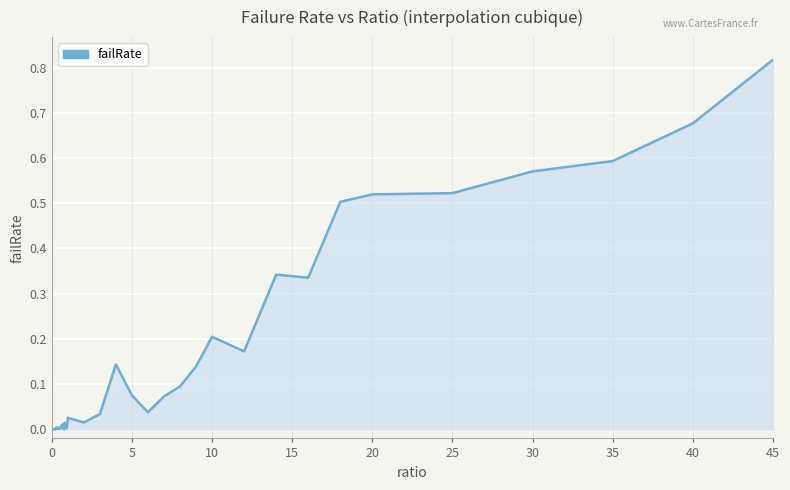

Does the chart have visible grid lines?

Yes